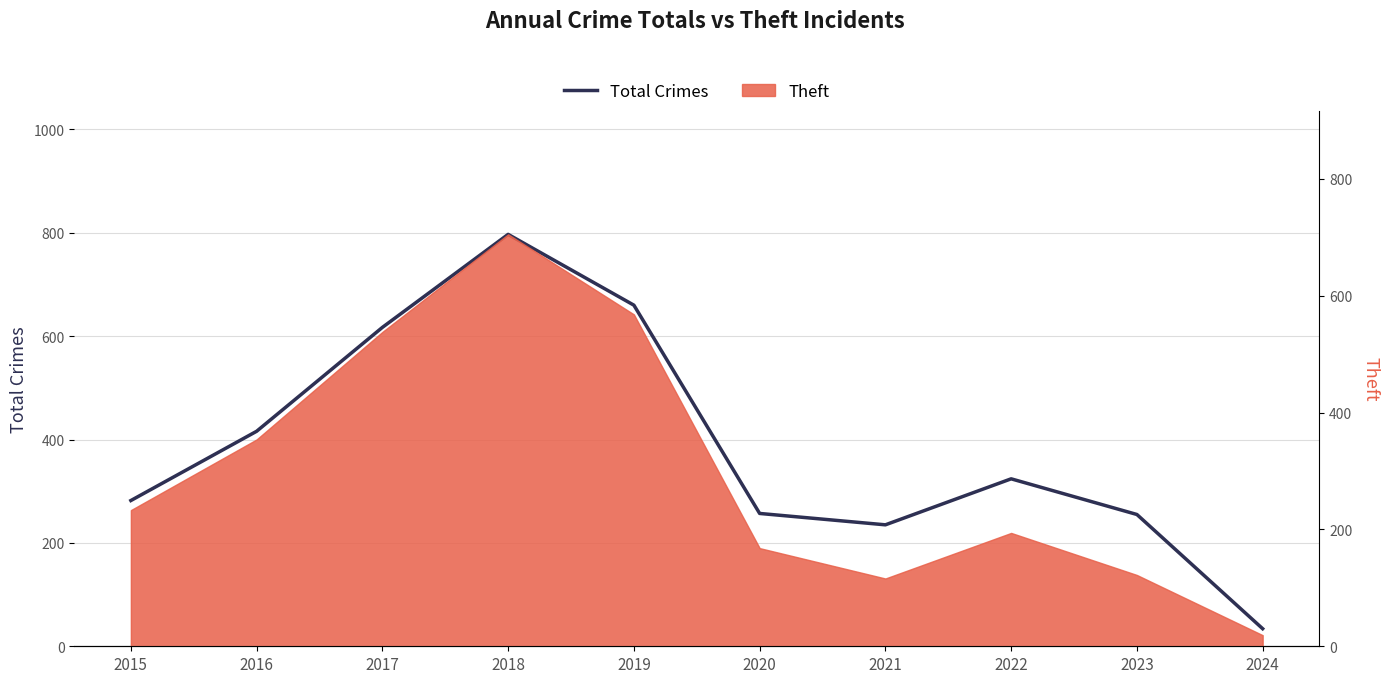

Is it true that the value at 2023 is 434?

False